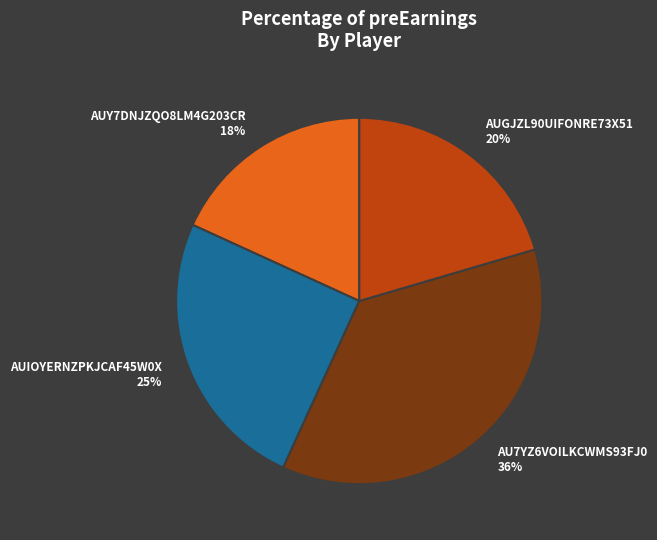

What is the largest slice in the pie chart?

AU7YZ6VOILKCWMS93FJ0